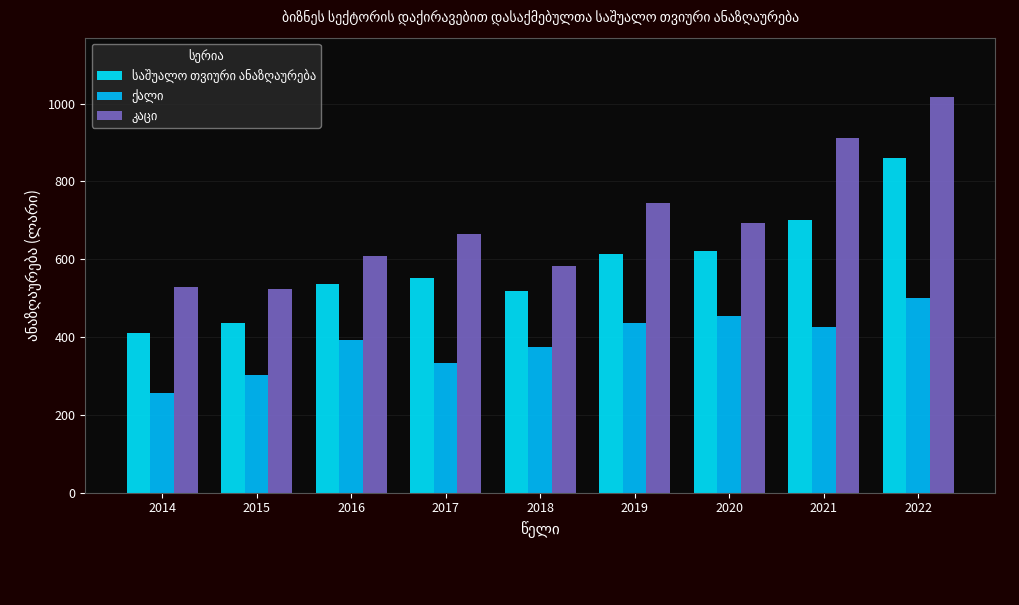

True or false: კაცი has a value of 1016.9 at 2022.

True